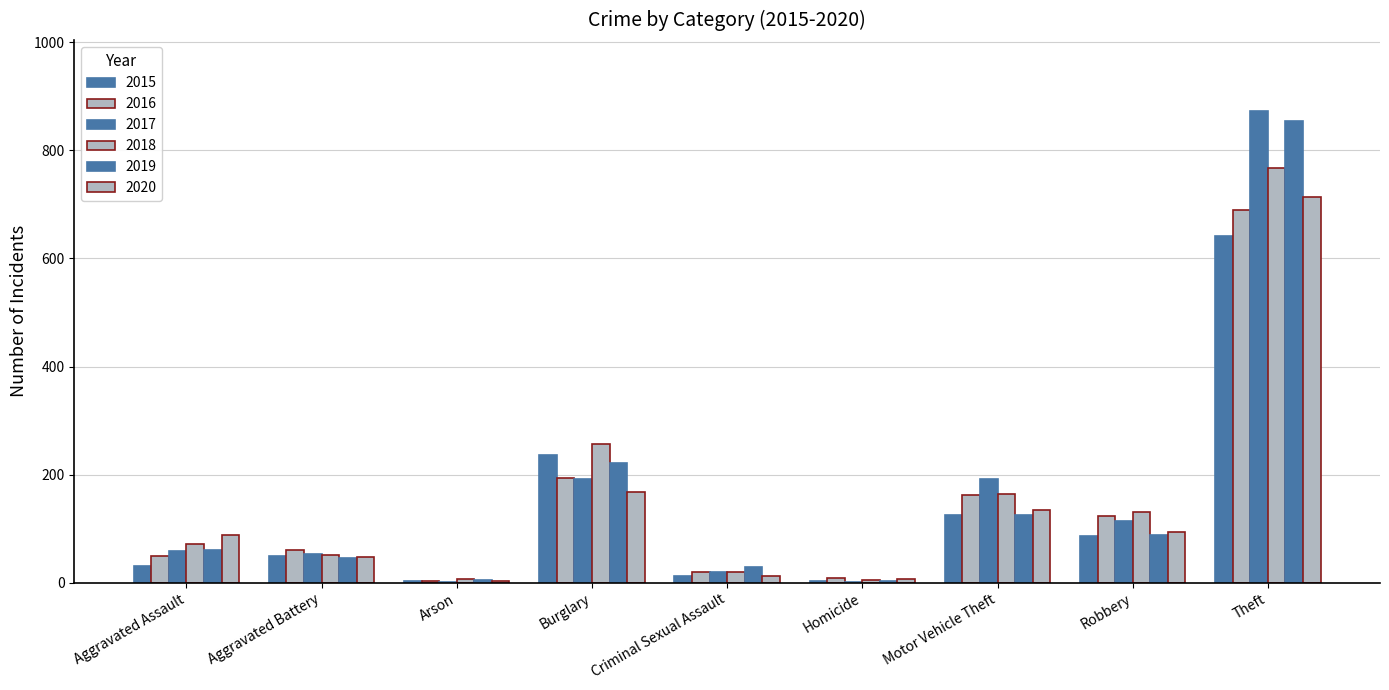

Count the number of categories in the chart.

9